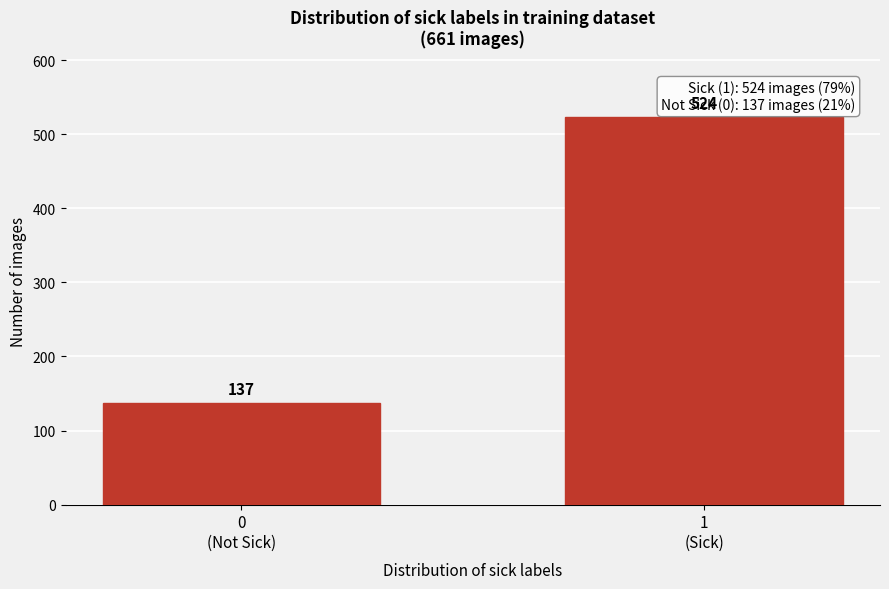

Reading right to left, extract all data points from this chart.

524	137